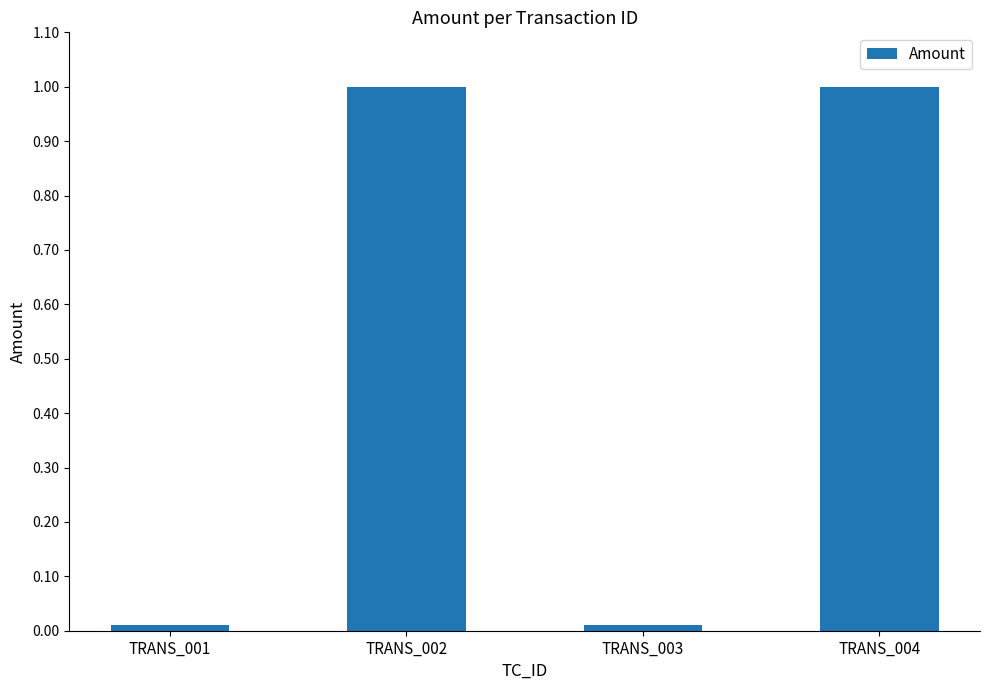

What is the value of the 2nd bar from the left?

1.0